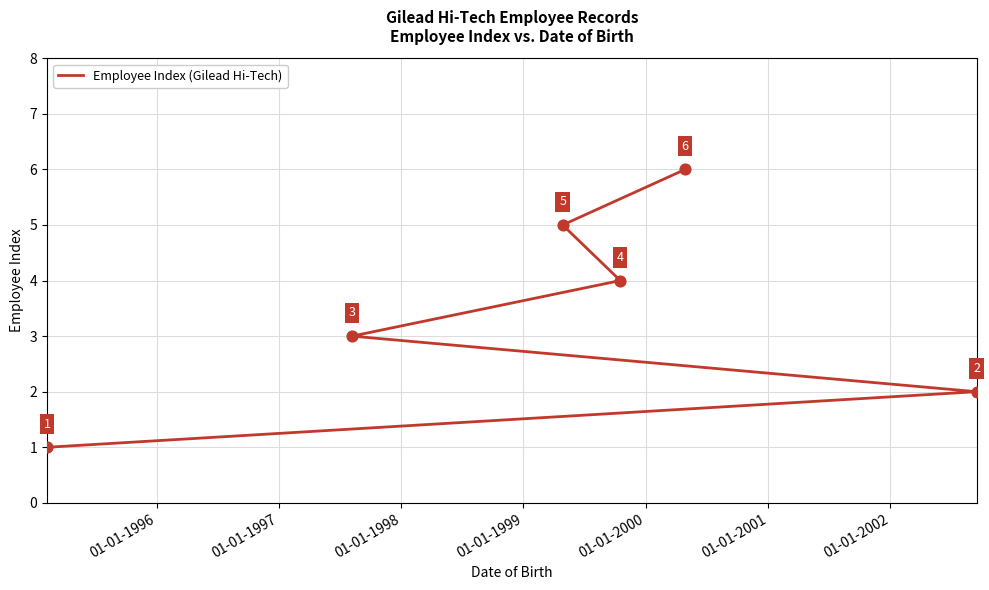

What is the change in value from 01-01-1997 to 01-01-2000?

+3